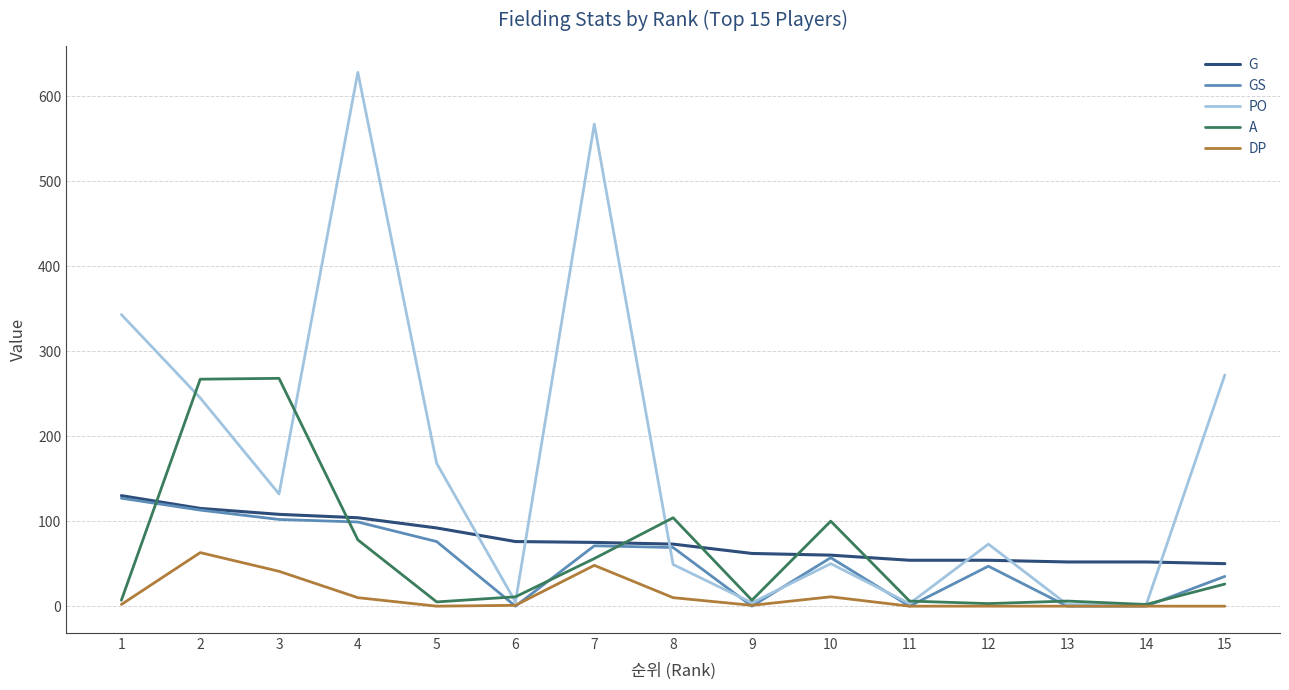

What is the highest value of the GS series?

127